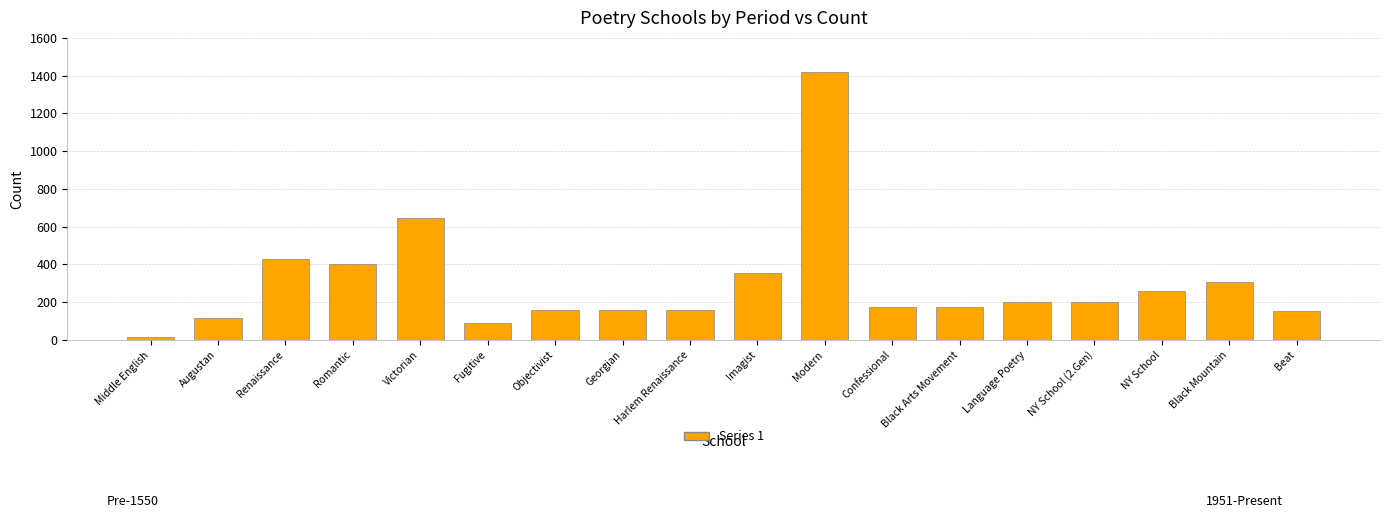

At which label is the value closest to 716?

Victorian